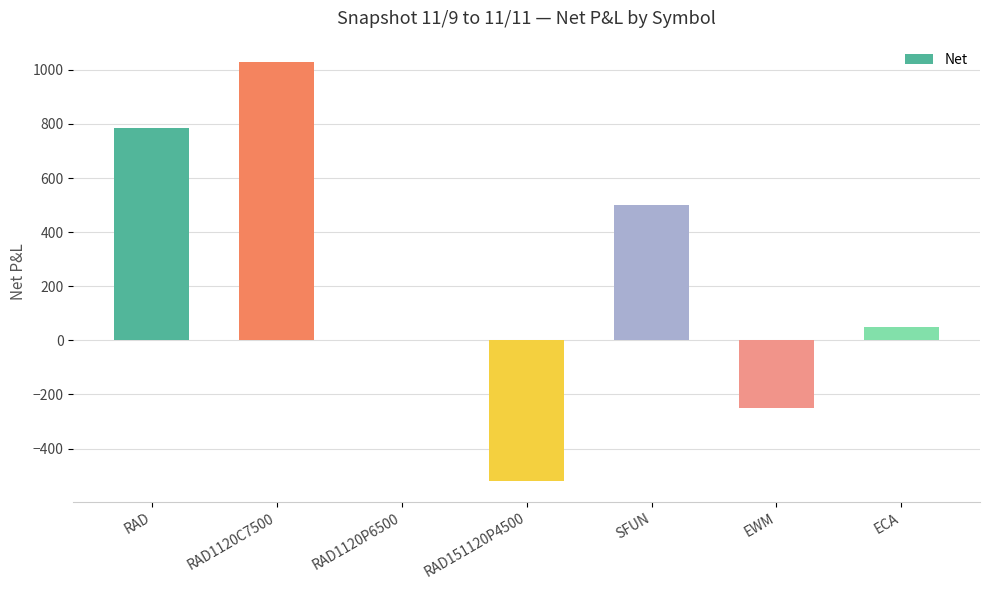

At which label does the data first exceed 50?

RAD